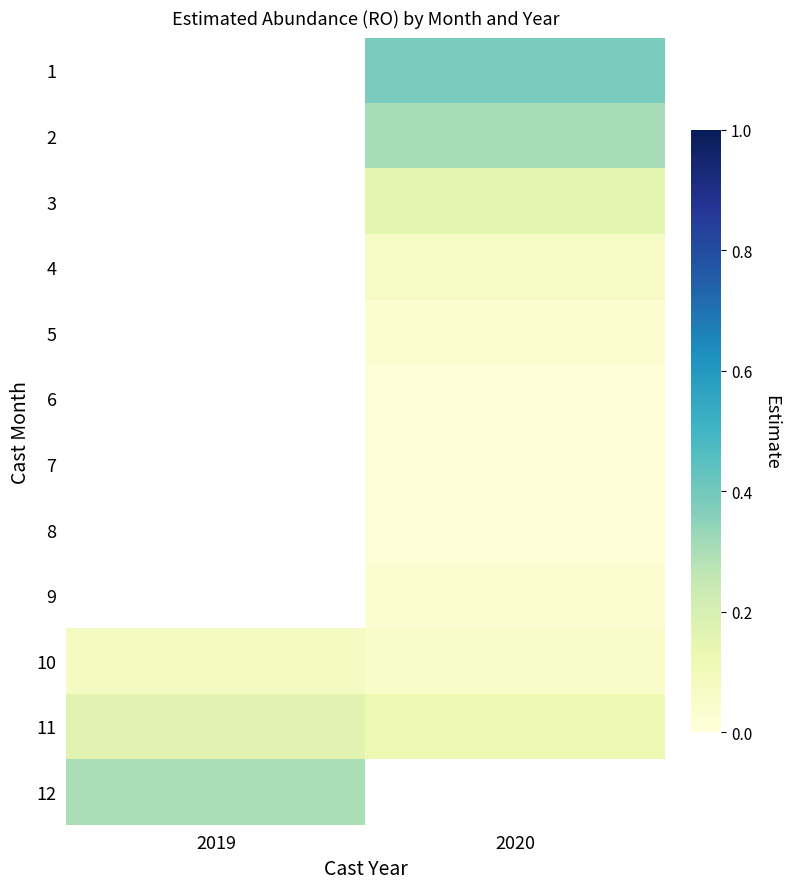

Between 2020 and 2019, which is larger?

2019